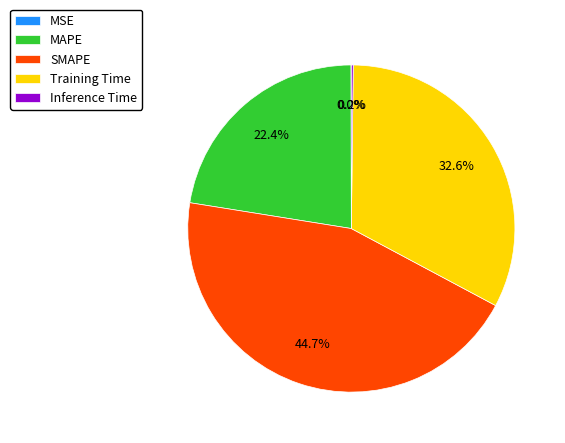

Is MAPE the majority of the pie?

No